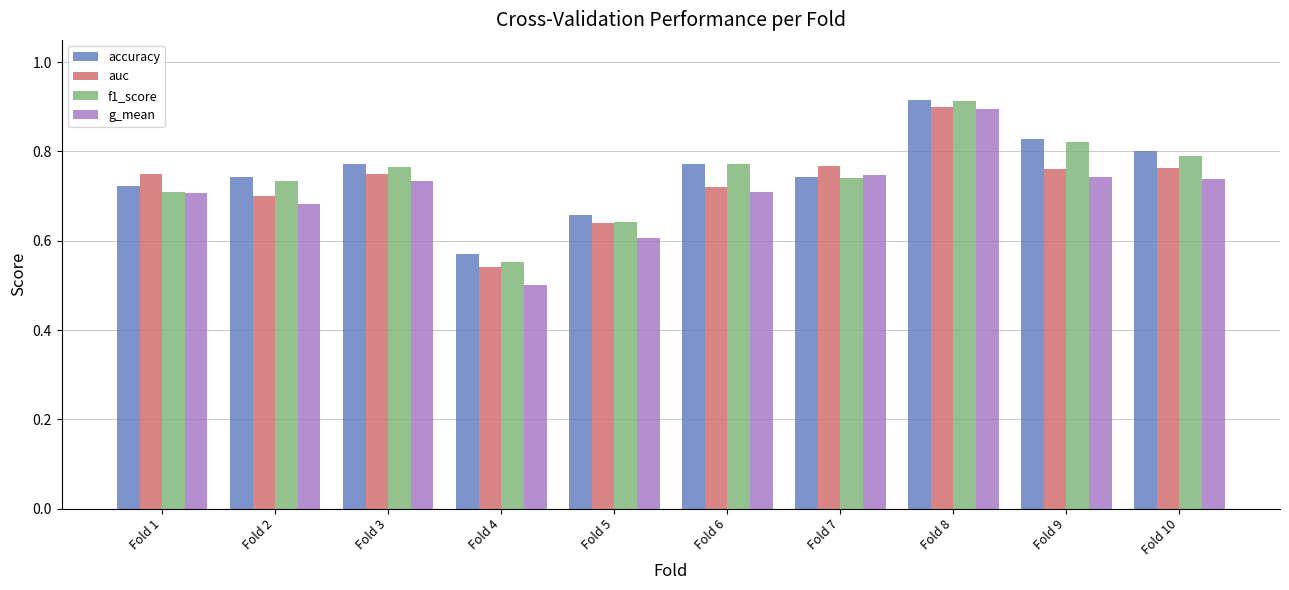

Where is f1_score nearest to the value 0?

Fold 4